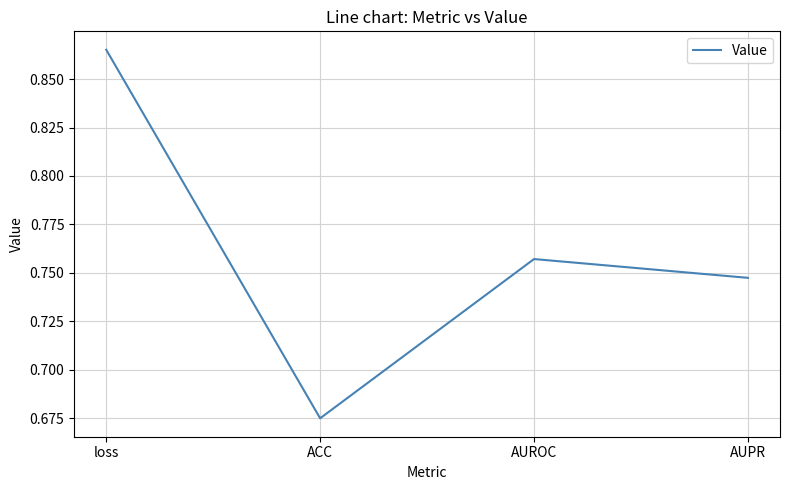

Count the values in the range 0 to 1.

4